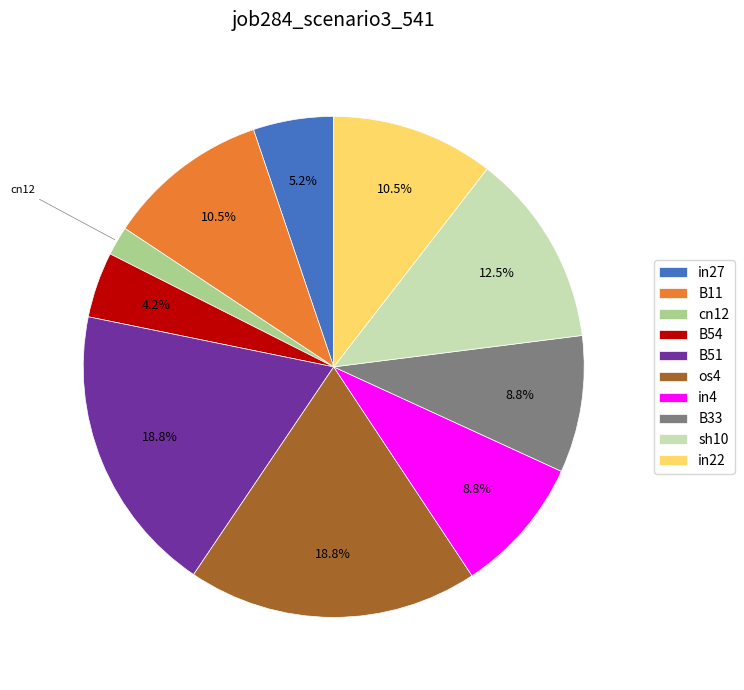

Combined, what portion of the pie is sh10 and in27?

17.7%